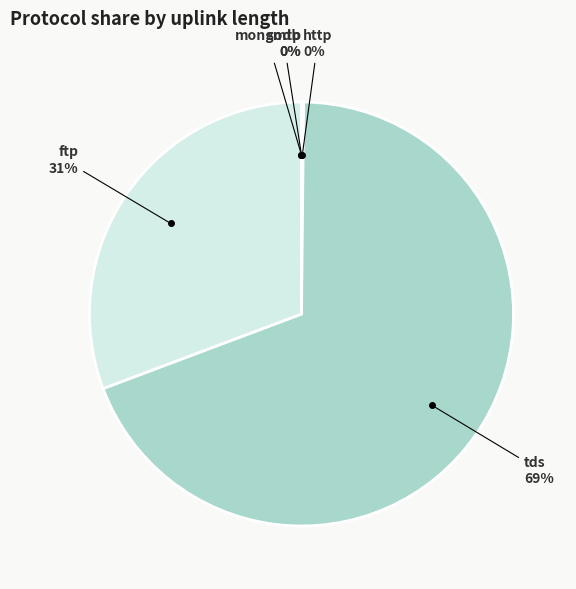

Does any single category account for the majority?

Yes